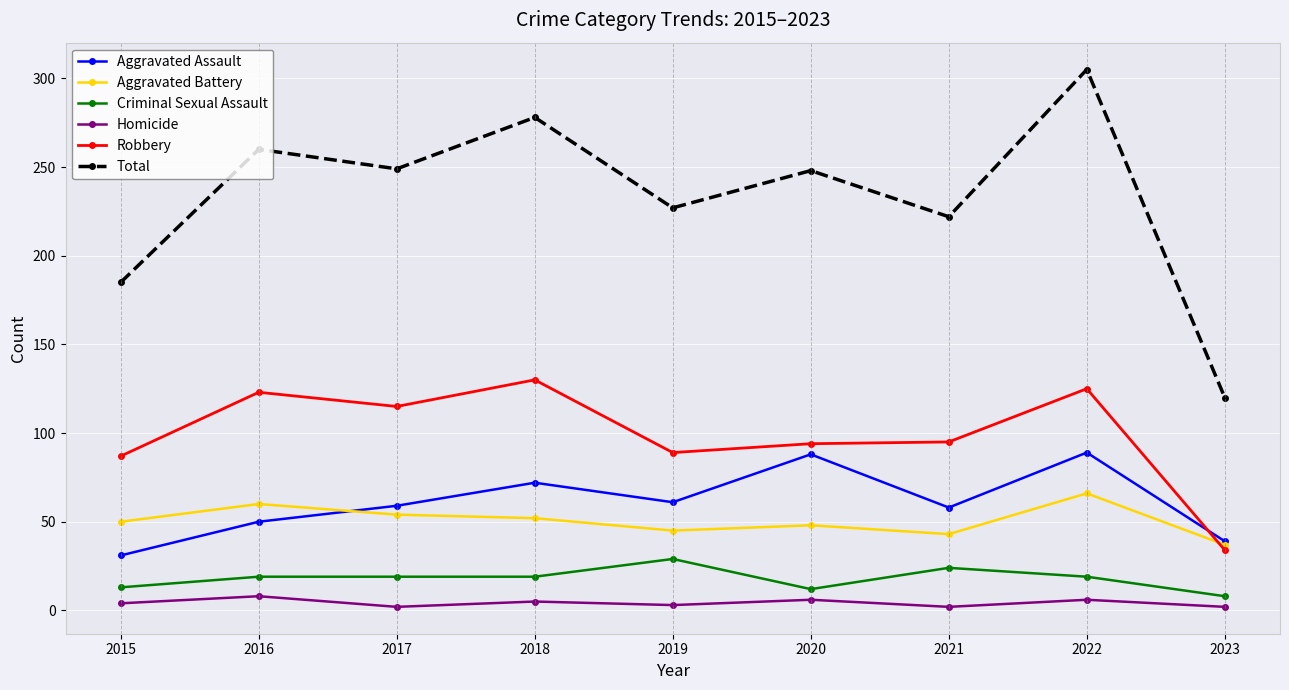

What are all the series names shown in the legend?

Aggravated Assault, Aggravated Battery, Criminal Sexual Assault, Homicide, Robbery, Total